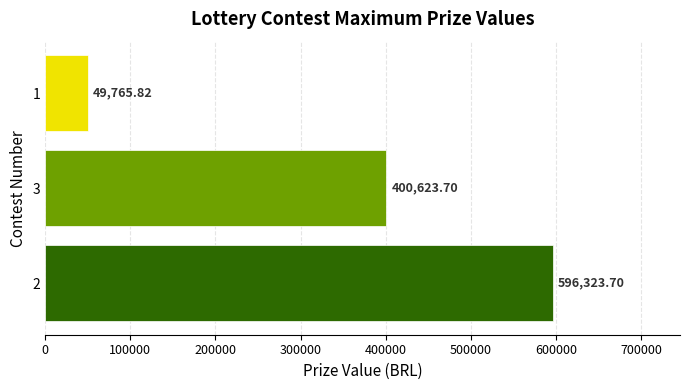

Between 1 and 3, which is larger?

3